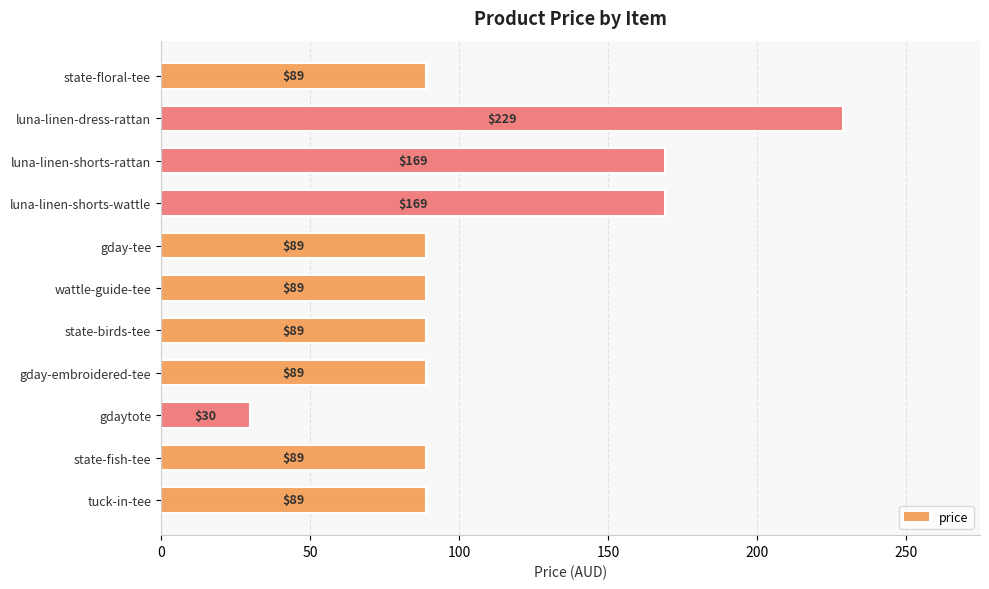

The chart shows a value of 120 at gday-tee. True or false?

False